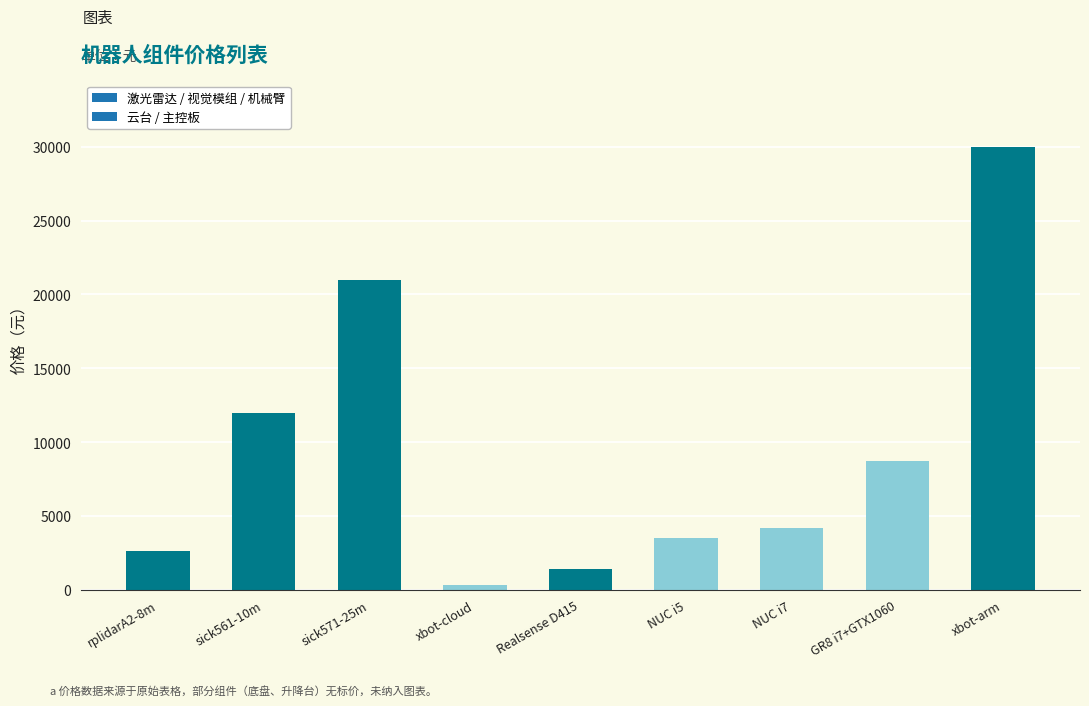

Rank the categories by value from lowest to highest.

xbot-cloud, Realsense D415, rplidarA2-8m, NUC i5, NUC i7, GR8 i7+GTX1060, sick561-10m, sick571-25m, xbot-arm